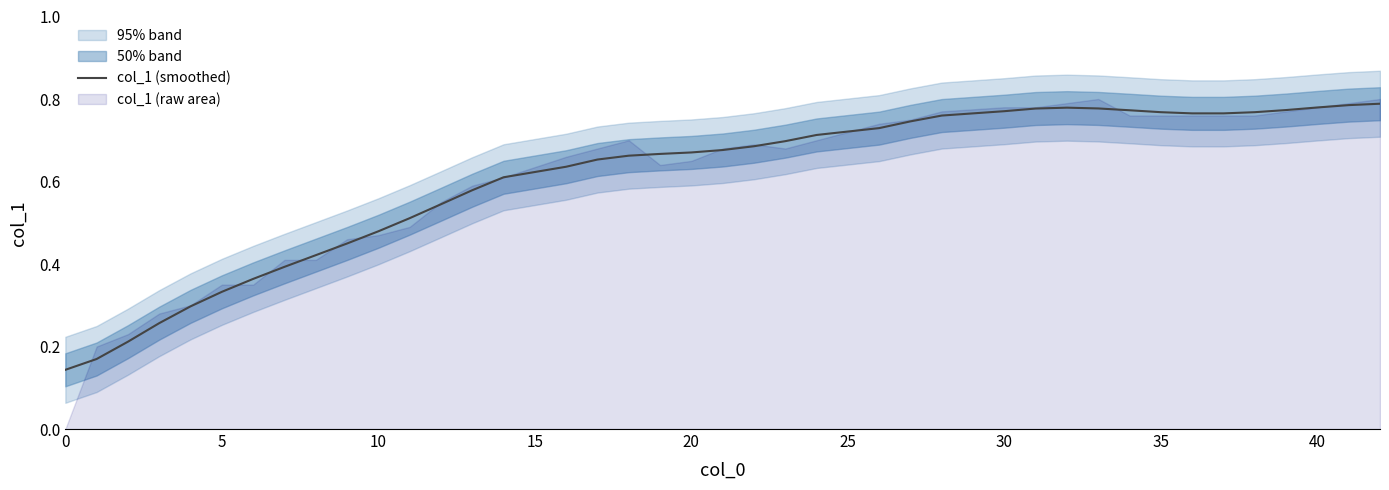

Does the chart display data point markers on the line(s)?

No